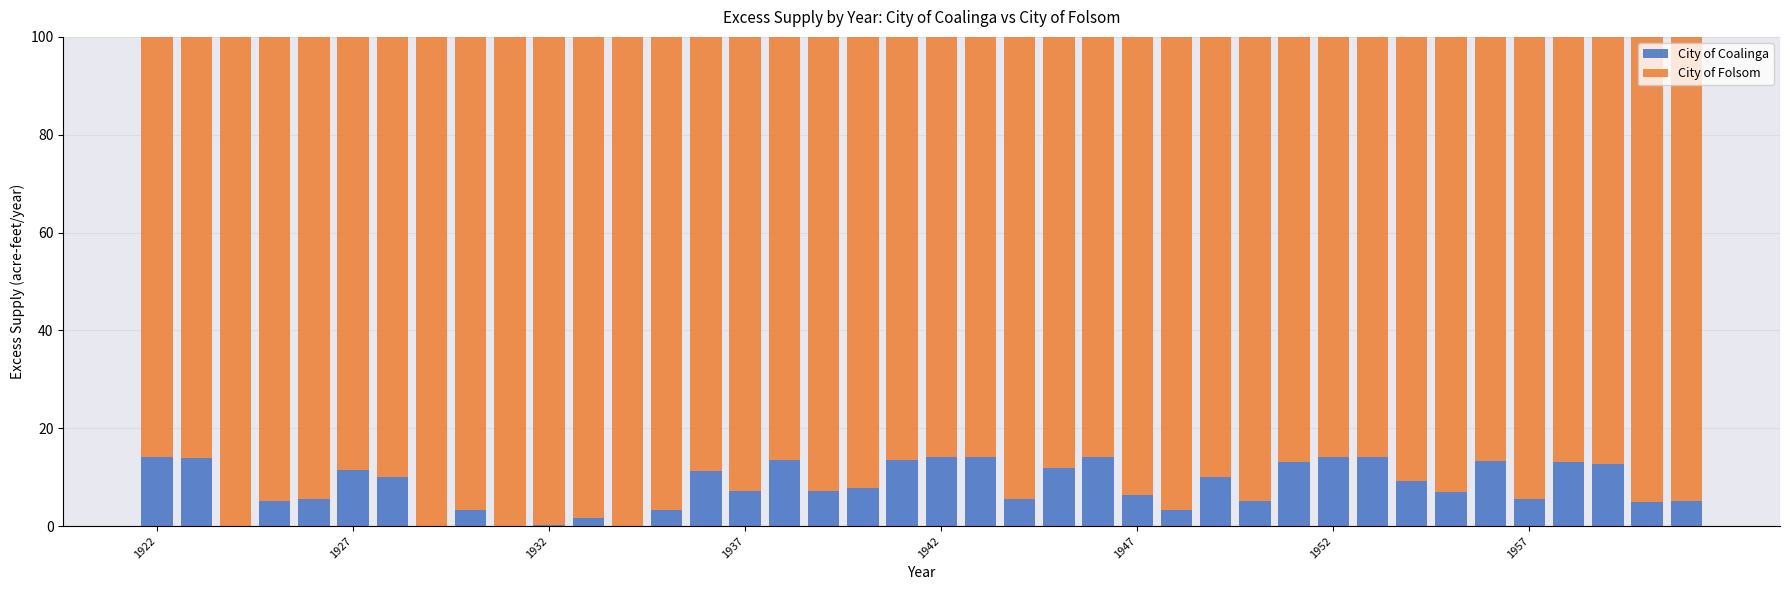

What is the highest value of the City of Coalinga series?

14.2